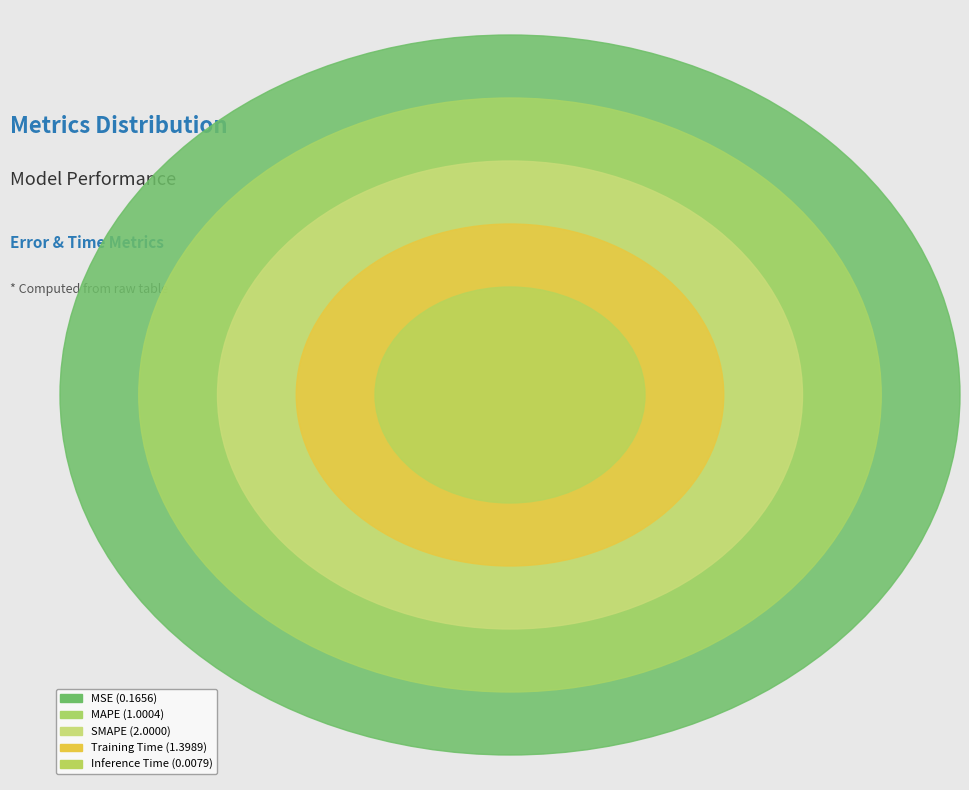

Does SMAPE represent more than half of the total?

No